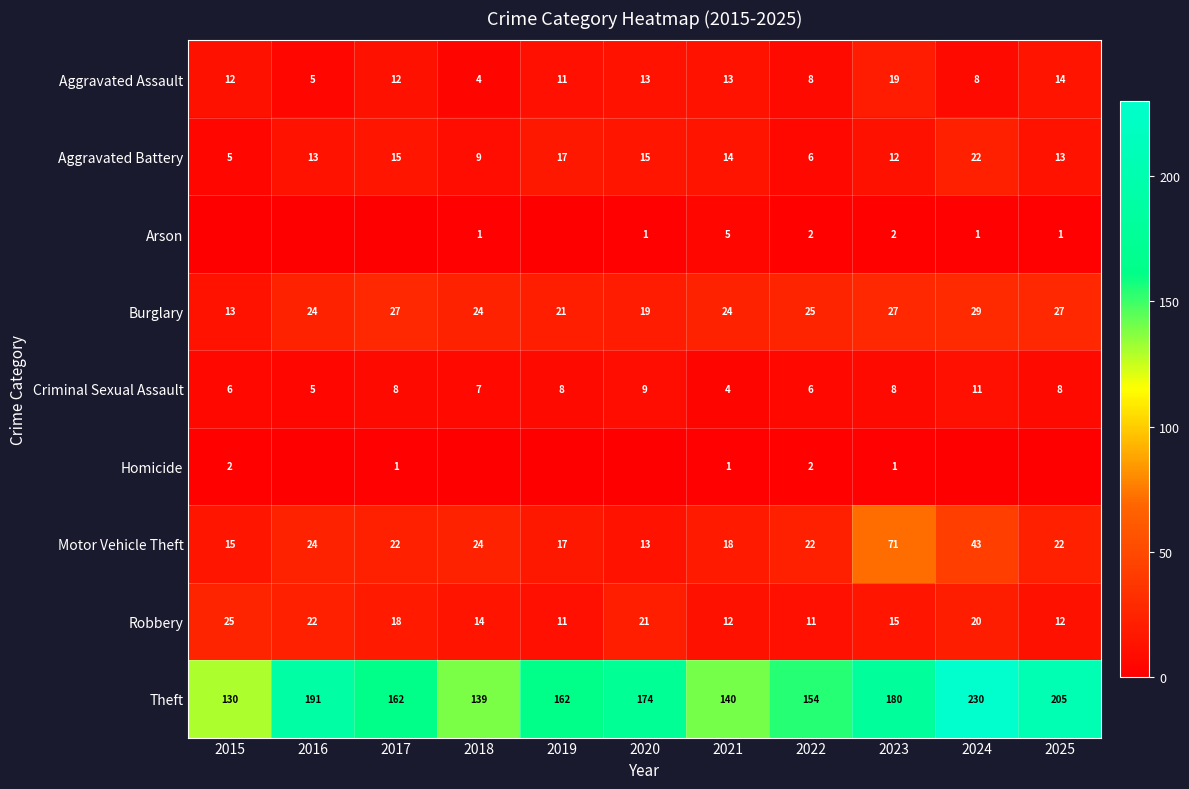

What value does the Burglary series have at 2021, to the nearest 10?

20